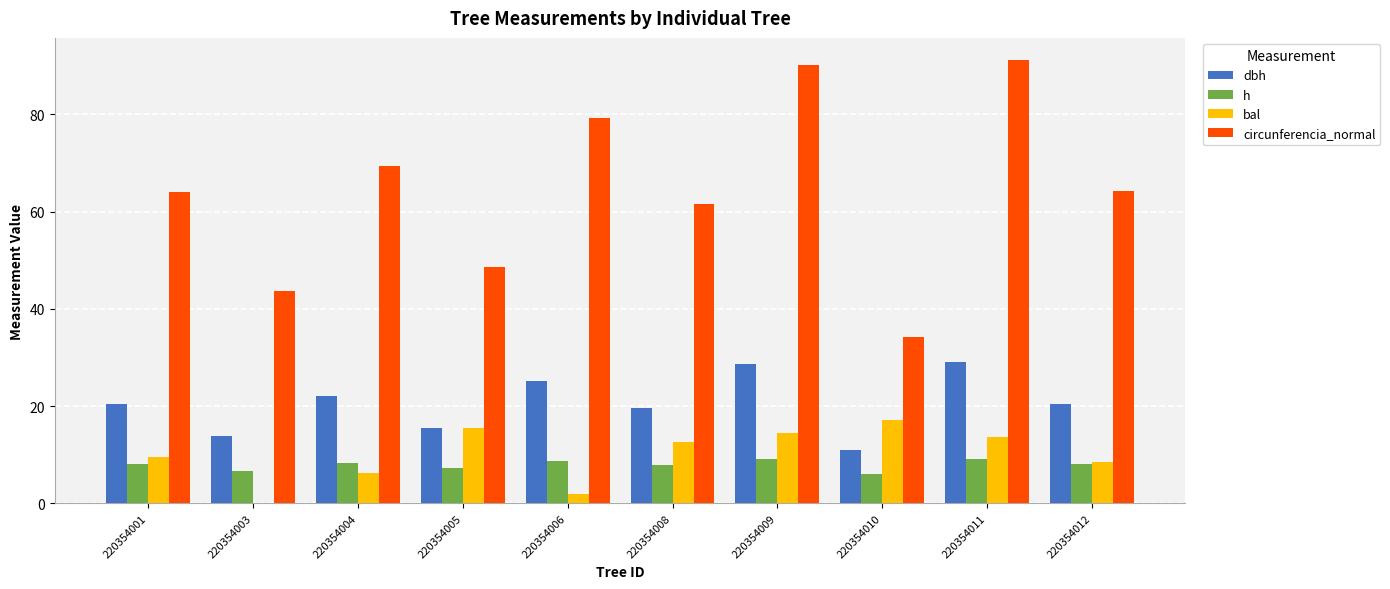

What is the total value across all series at 220354003?

64.2